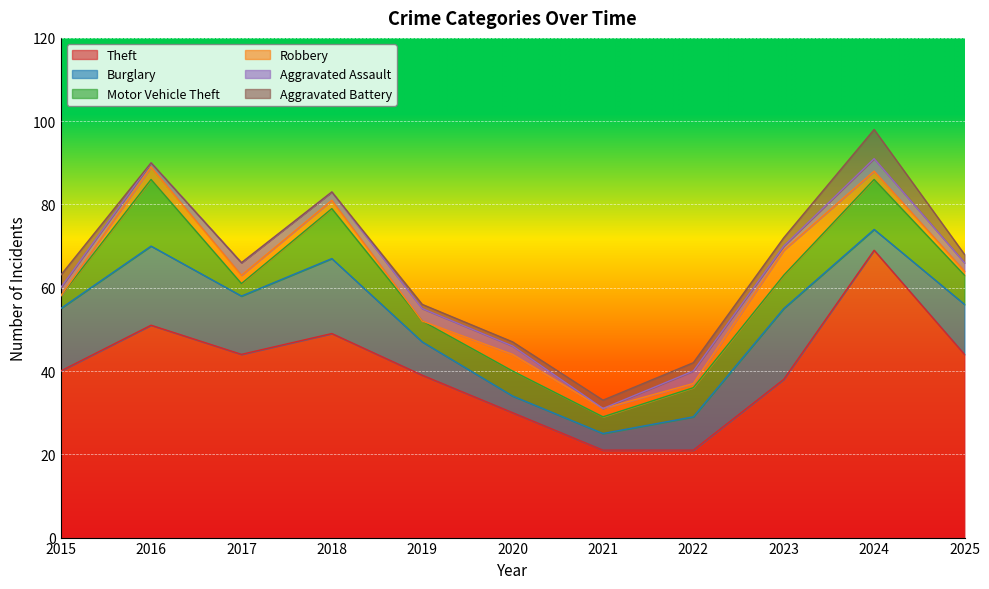

At which label is Burglary closest to 11?

2025